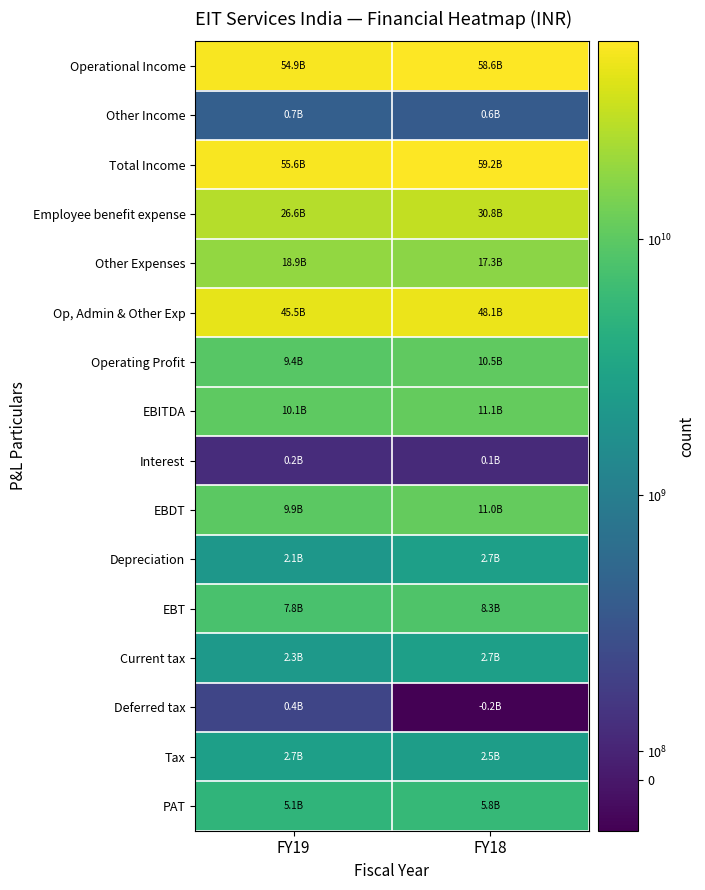

Between FY19 and FY18, which series saw the biggest shift?

Employee benefit expense